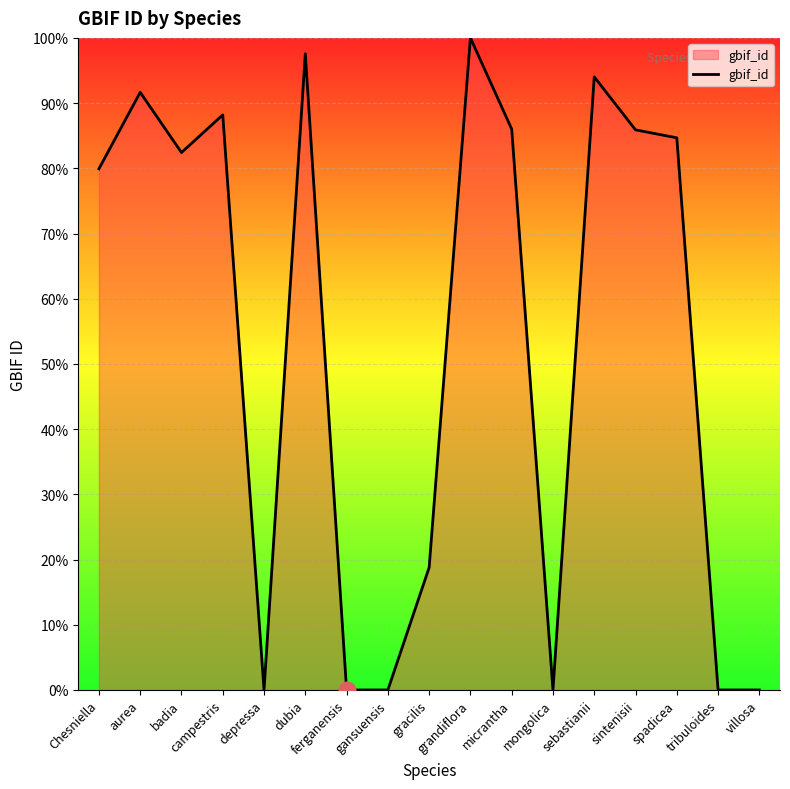

What position from the left is ferganensis?

7